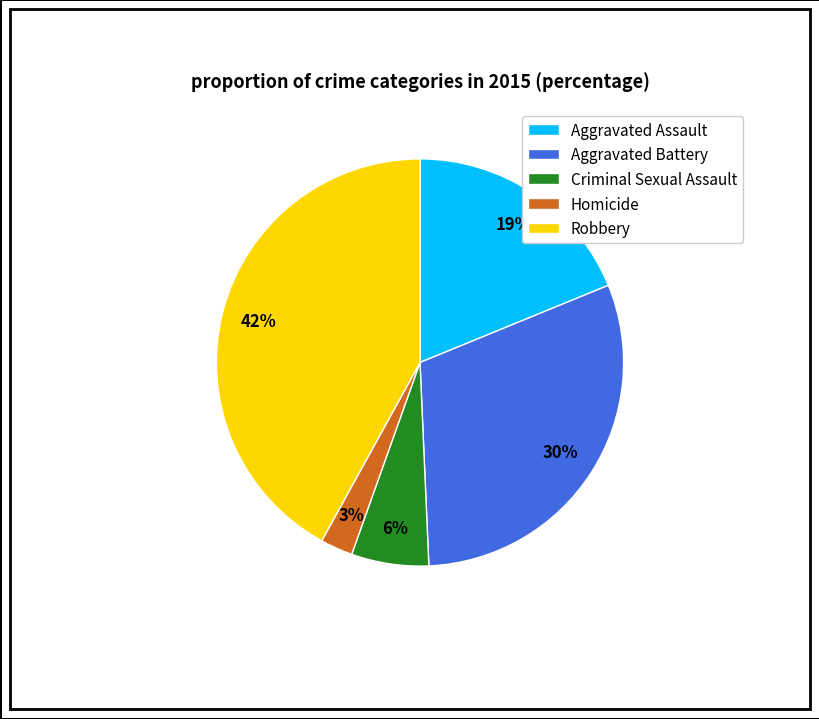

To the nearest percent, what is the average slice percentage?

20%